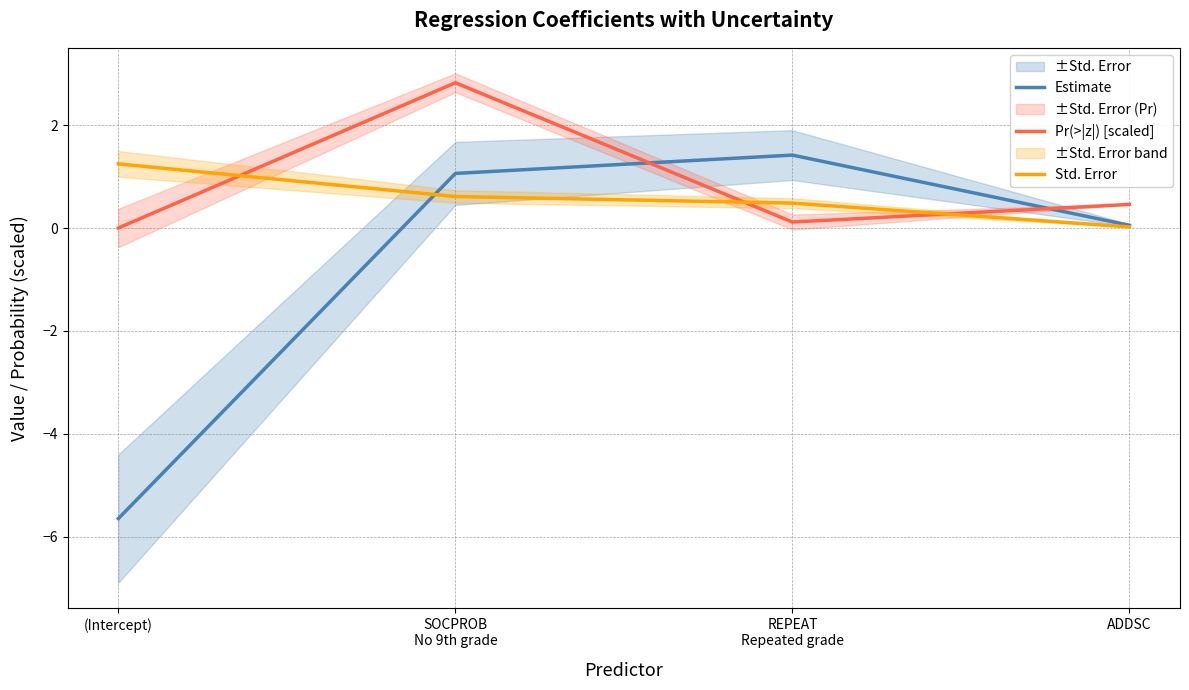

Rank the categories by Std. Error value from lowest to highest.

ADDSC, REPEAT
Repeated grade, SOCPROB
No 9th grade, (Intercept)